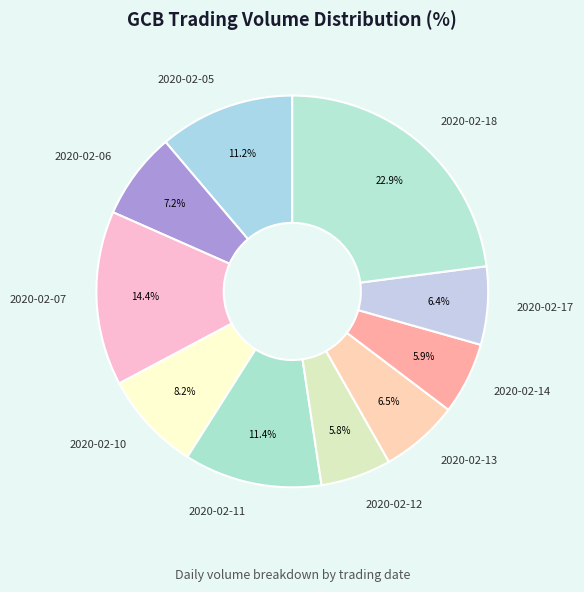

Count the number of slices in the pie.

10